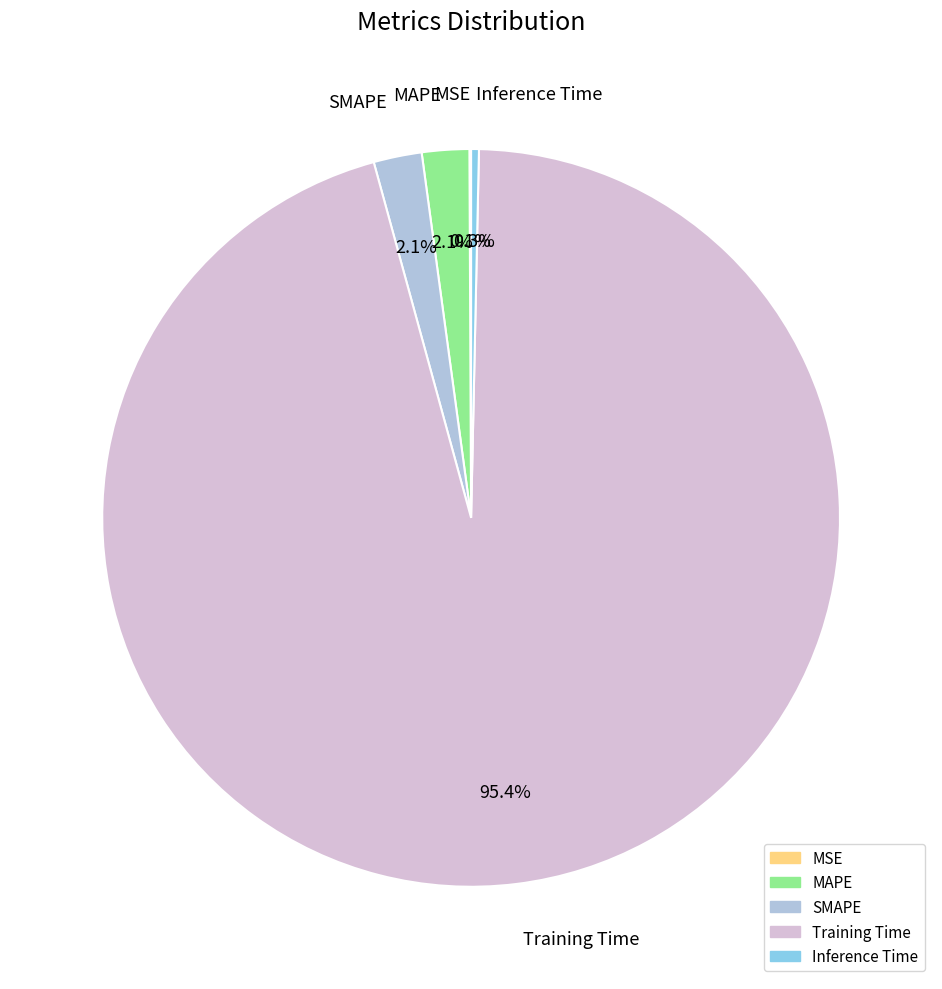

Between Inference Time and Training Time, which is larger?

Training Time